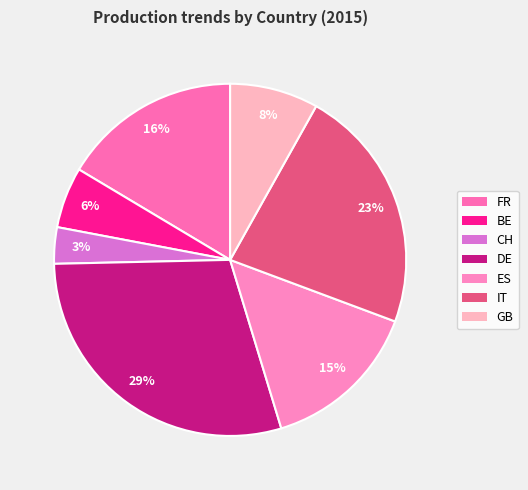

To the nearest percent, what is the combined percentage of DE and BE?

35%